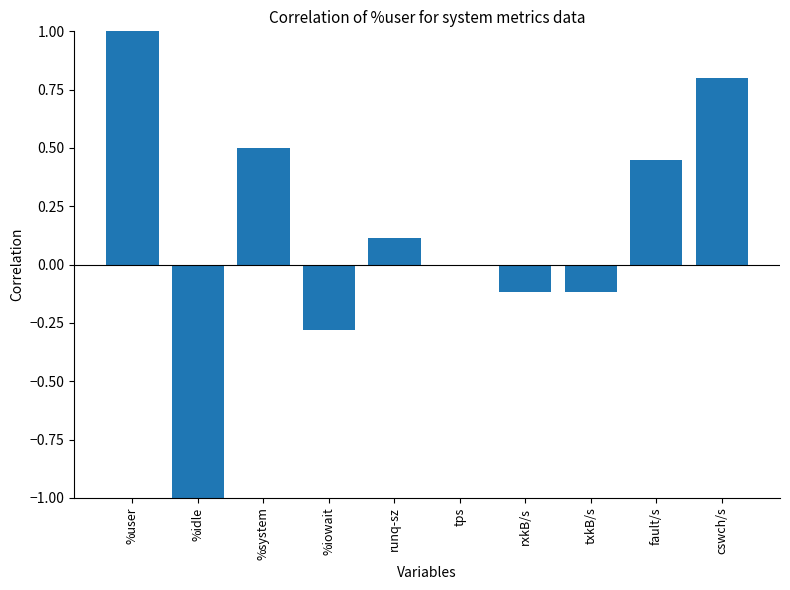

Read the value at txkB/s.

-0.1